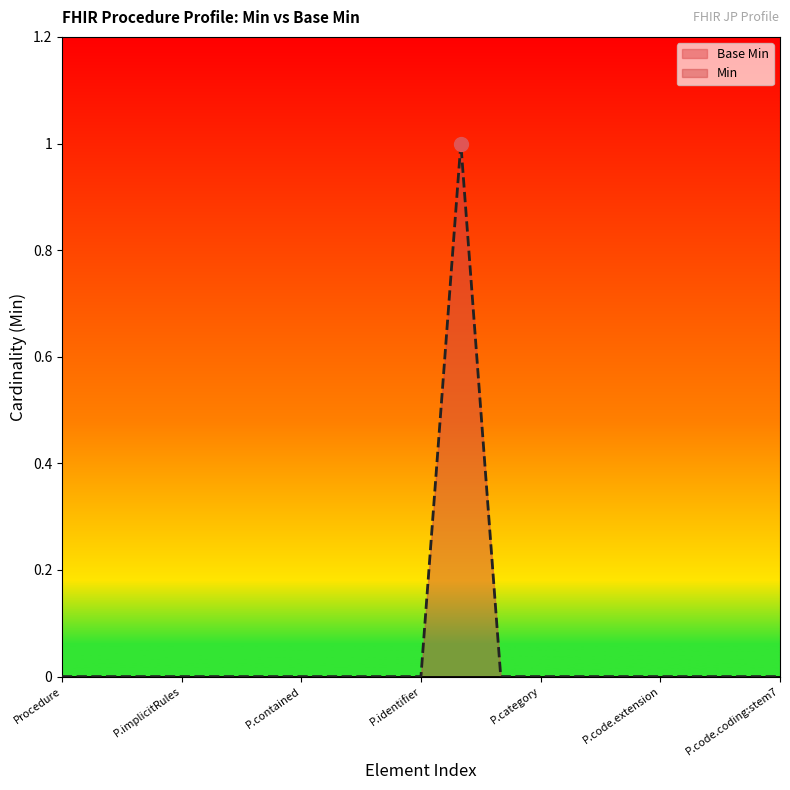

Which series has the largest total across all categories?

Min